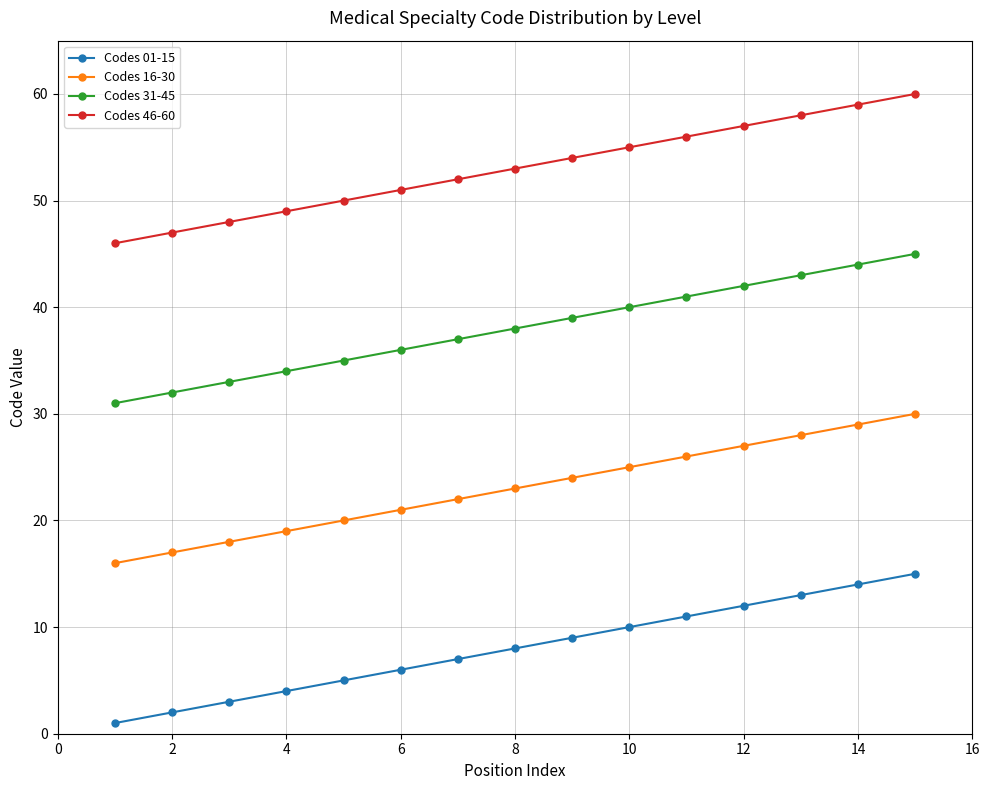

What is the highest value of the Codes 31-45 series?

45